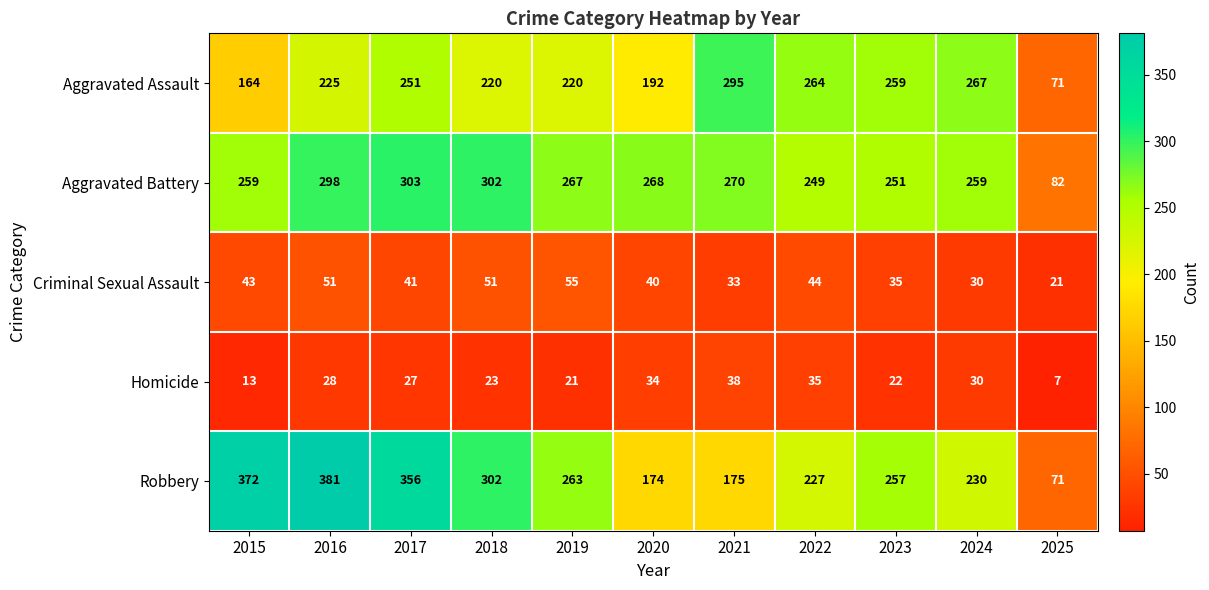

What value does the Criminal Sexual Assault series have at 2021, to the nearest 5?

35